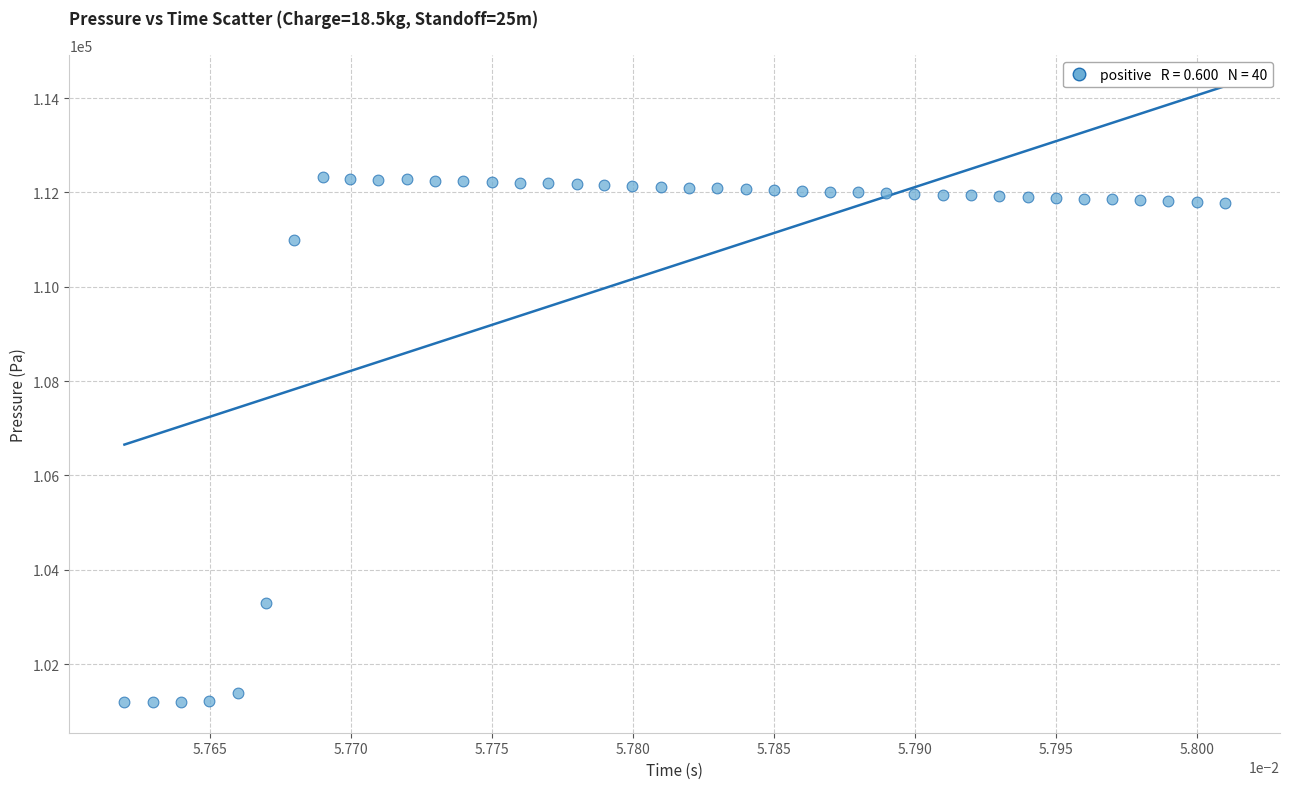

What Y value in the scatter plot is closest to 106762?

103291.6